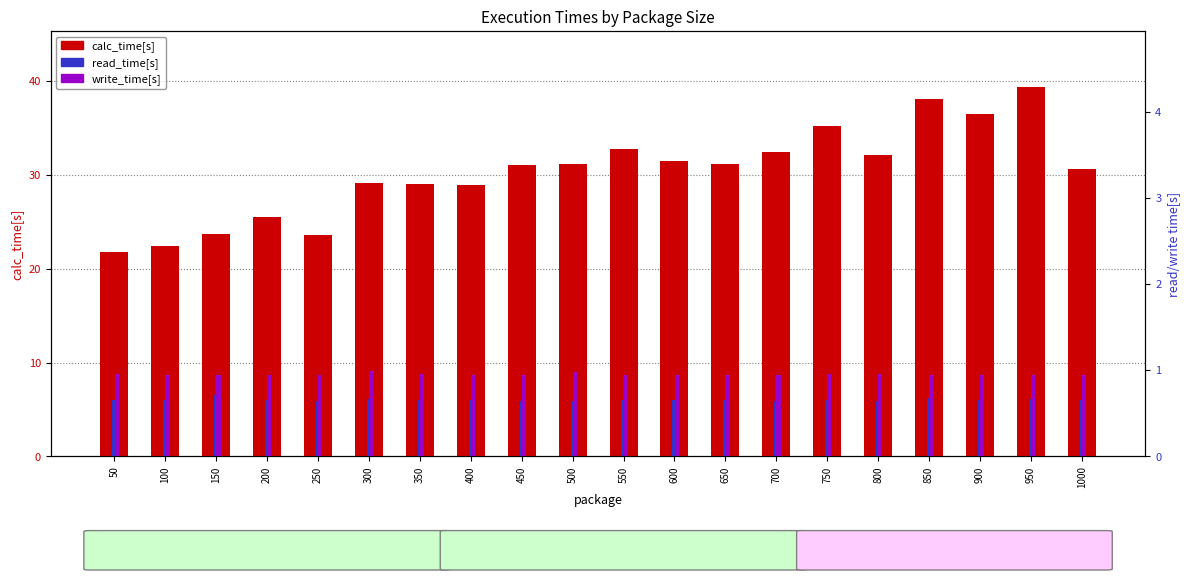

What is the value of the calc_time[s] bar at the 2nd from the left?

22.4